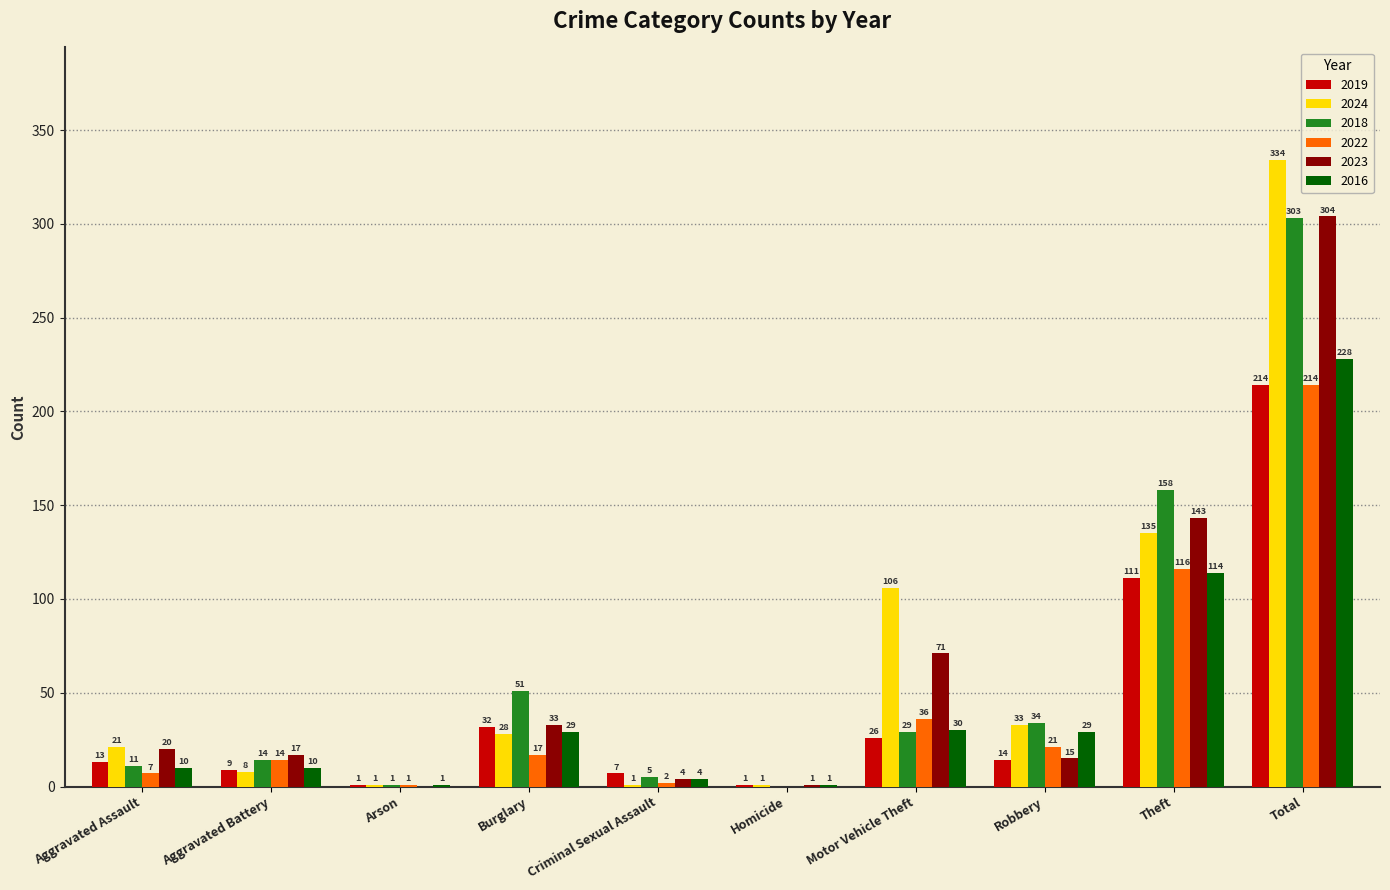

What is the total value across all series at Burglary?

190